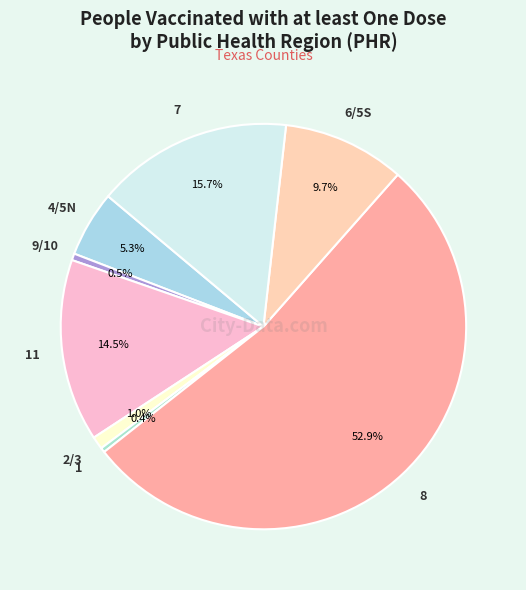

What is the total percentage of 4/5N and 6/5S?

15.0%